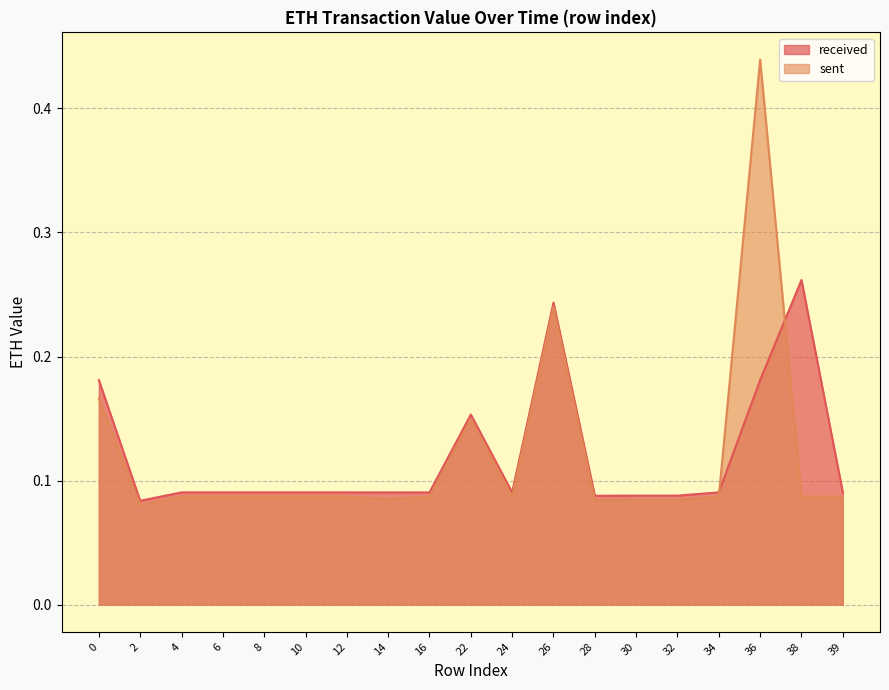

List the series in order of their overall mean, highest first.

sent, received